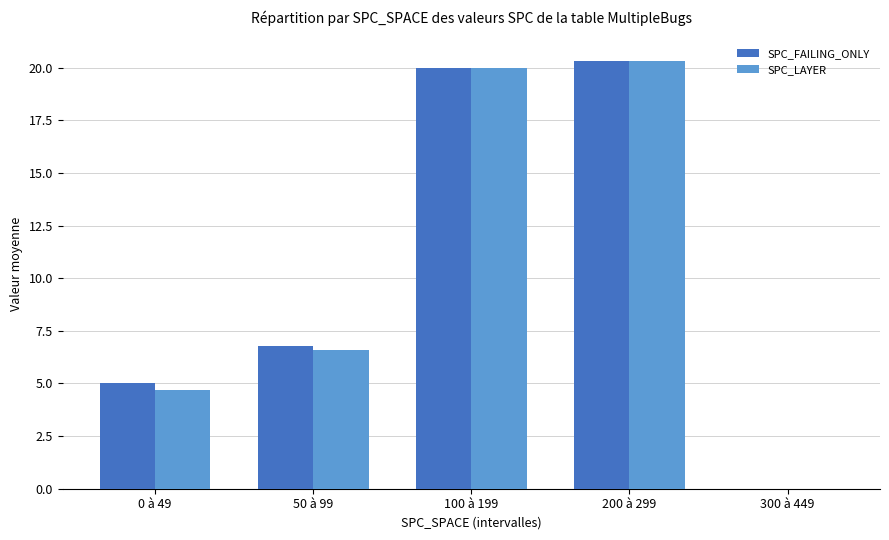

What is the total value across all series at 0 à 49?

9.7